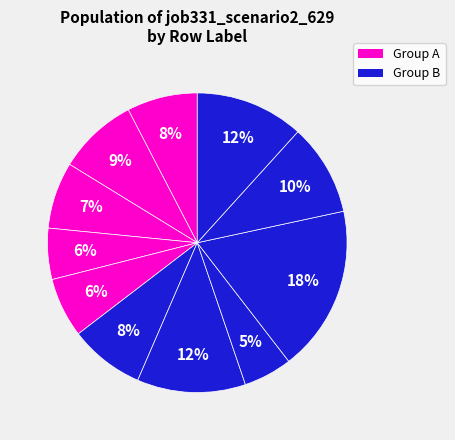

Does any single category account for the majority?

No